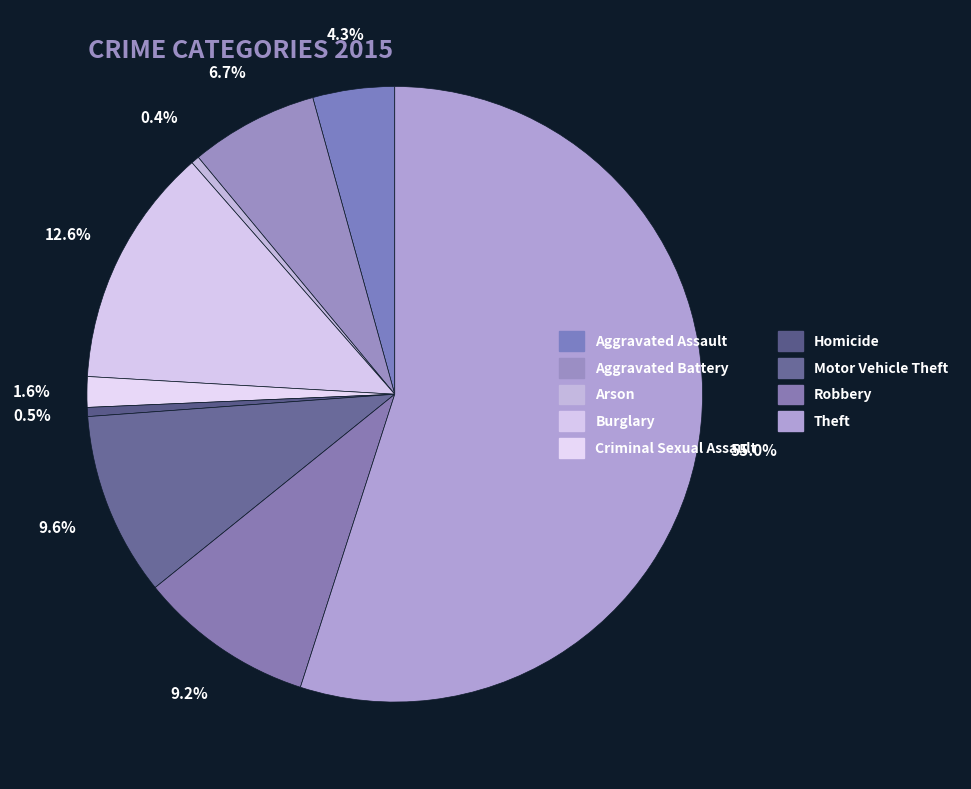

Which category has the smallest portion of the pie?

Arson